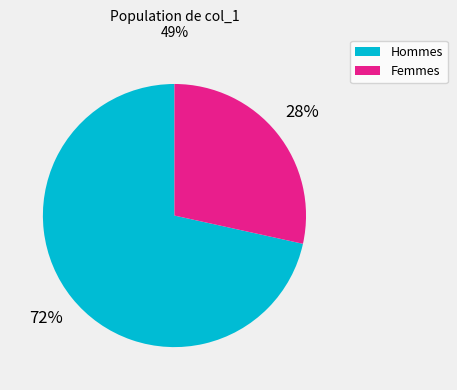

The Femmes slice represents 15% of the pie. True or false?

False